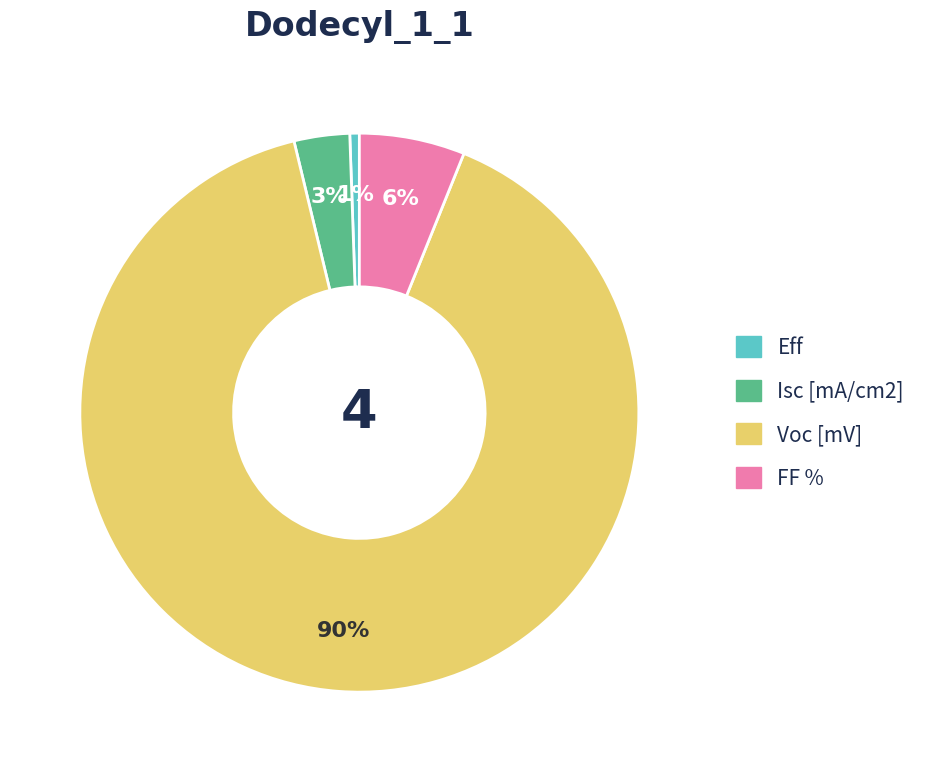

Which has a higher value, FF % or Isc [mA/cm2]?

FF %